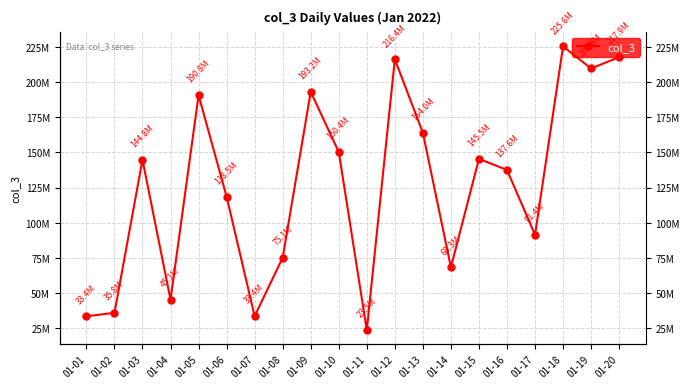

Where is the data nearest to the value 124556312?

01-06